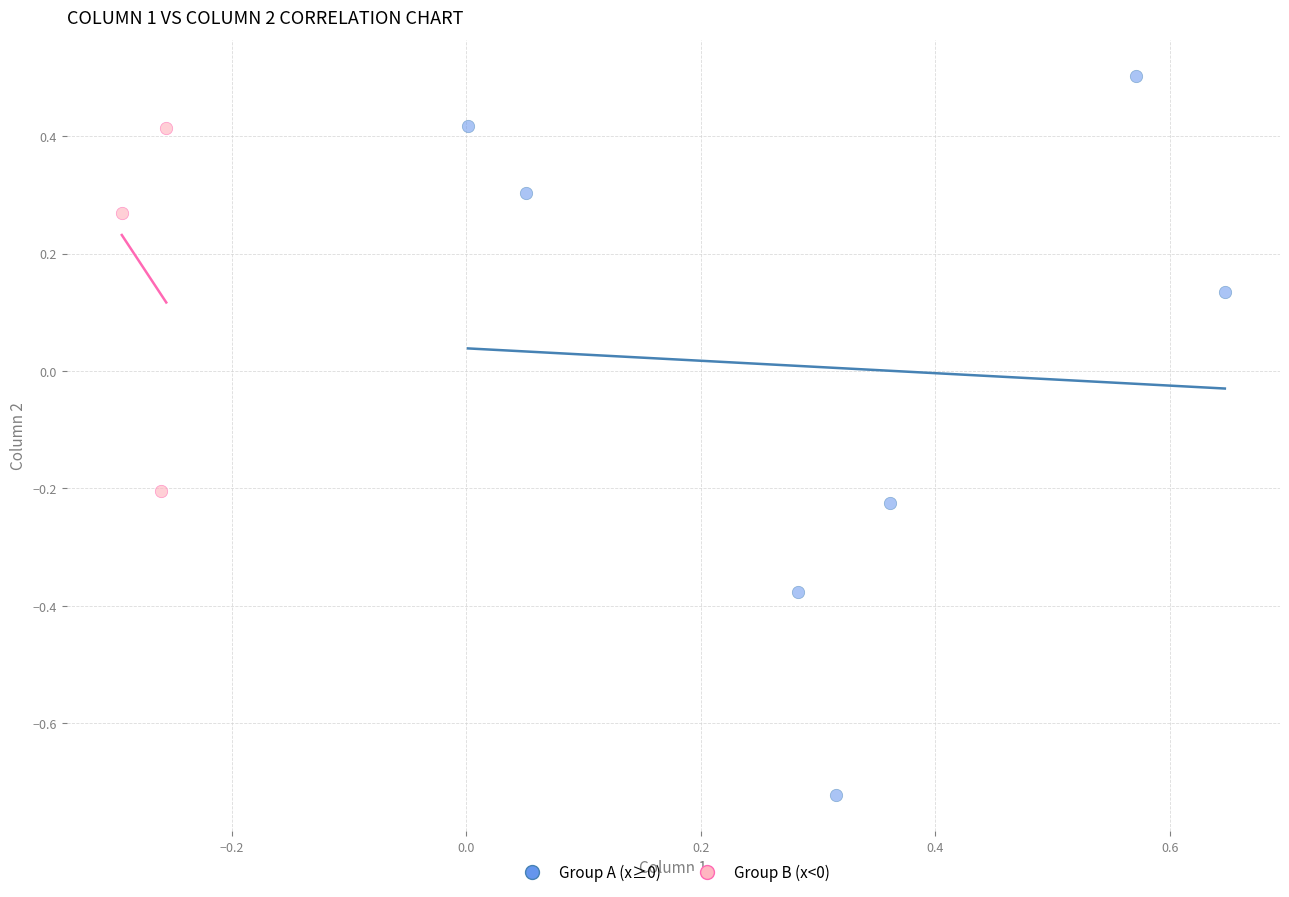

Which series has the largest Y range (max minus min)?

Group A (x≥0)